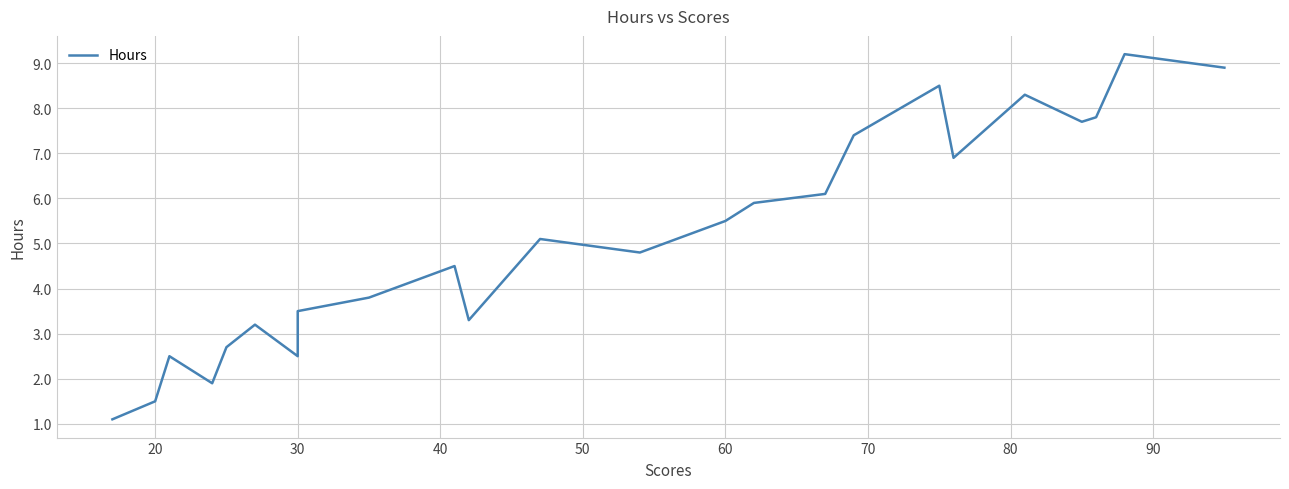

Is it true that the value at 30 is 4.0?

False